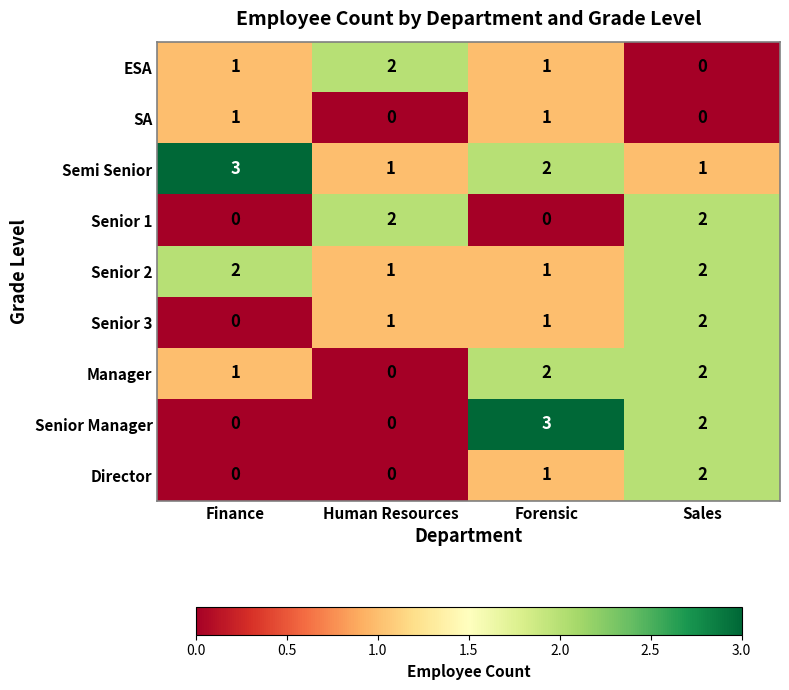

Which series has the largest range (max minus min)?

Senior Manager